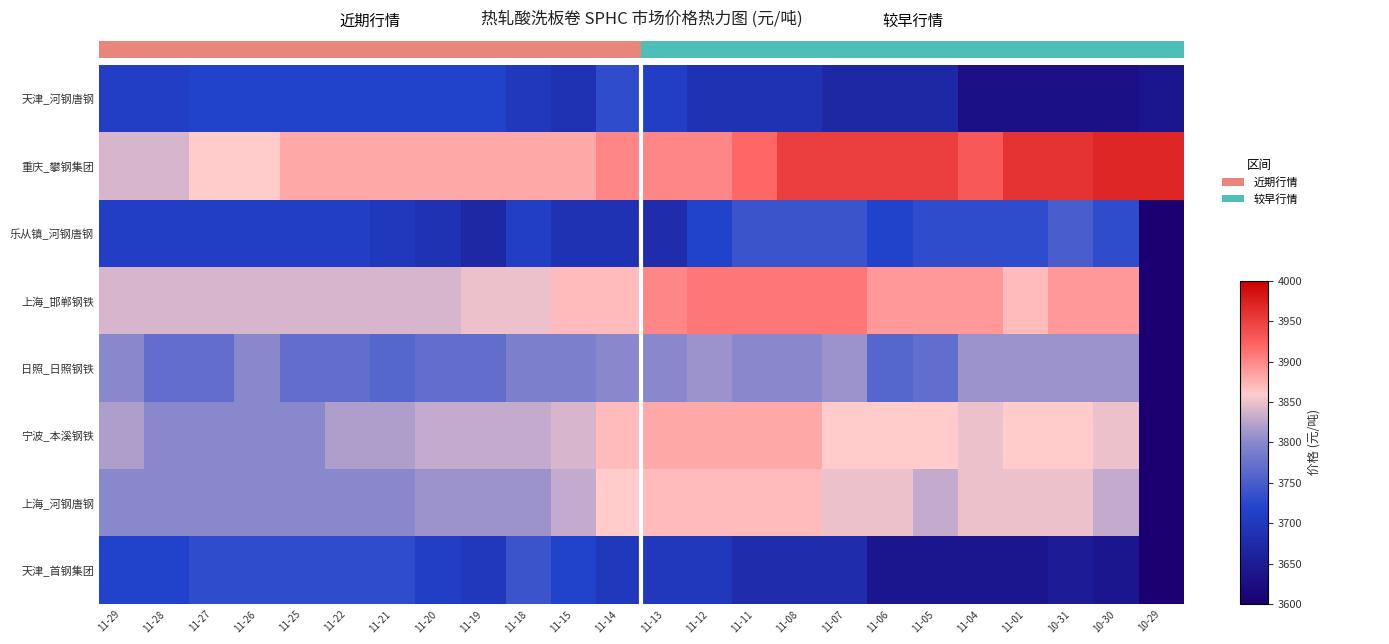

Is it true that 乐从镇_河钢唐钢 equals 3720 at 11-12?

True